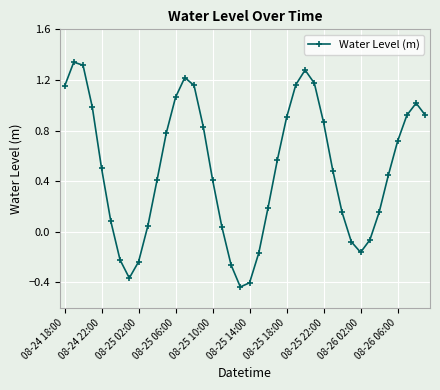

What is the average value?

0.5